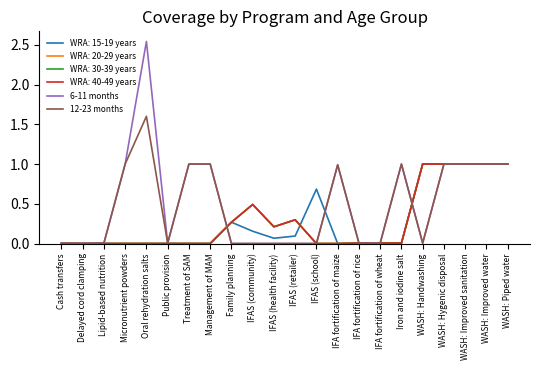

Does the chart have visible grid lines?

No